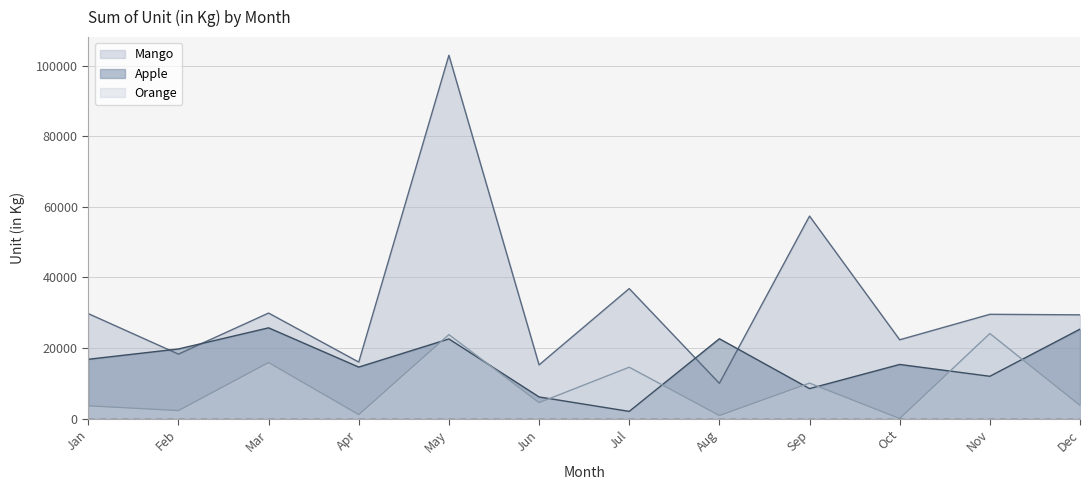

Between Aug and Sep, which series saw the biggest shift?

Mango